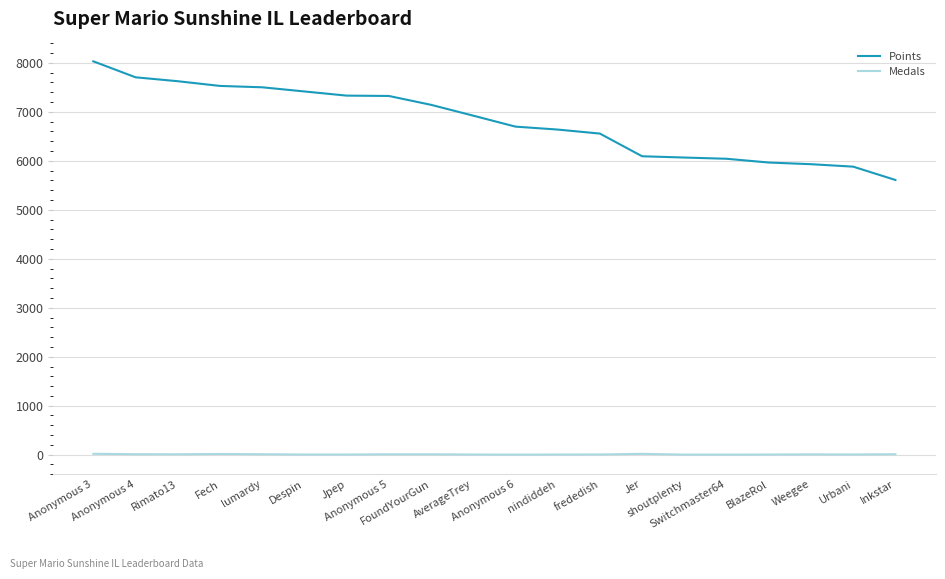

Which series has the widest spread of values?

Points